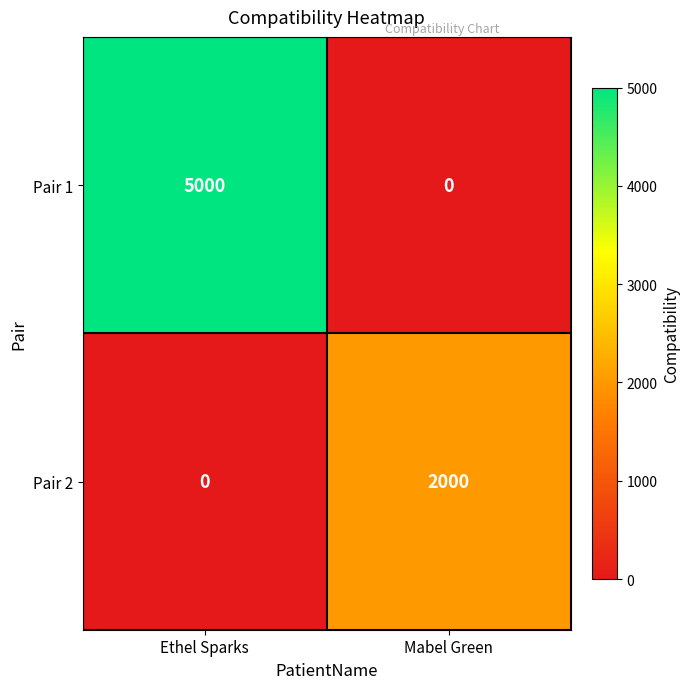

What is the sum of all Pair 1 values?

5000